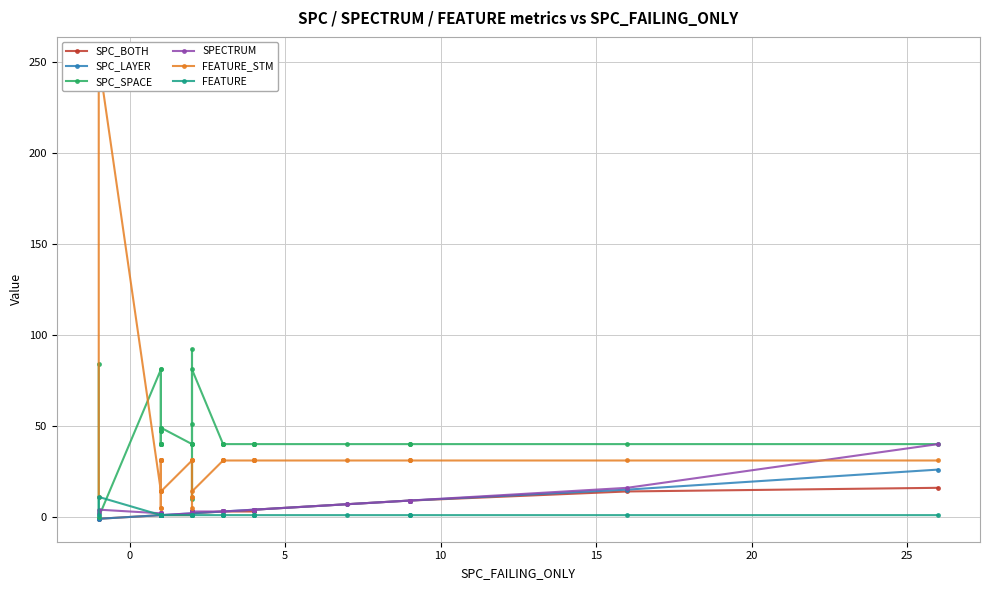

What is the total value across all series at 19?

78